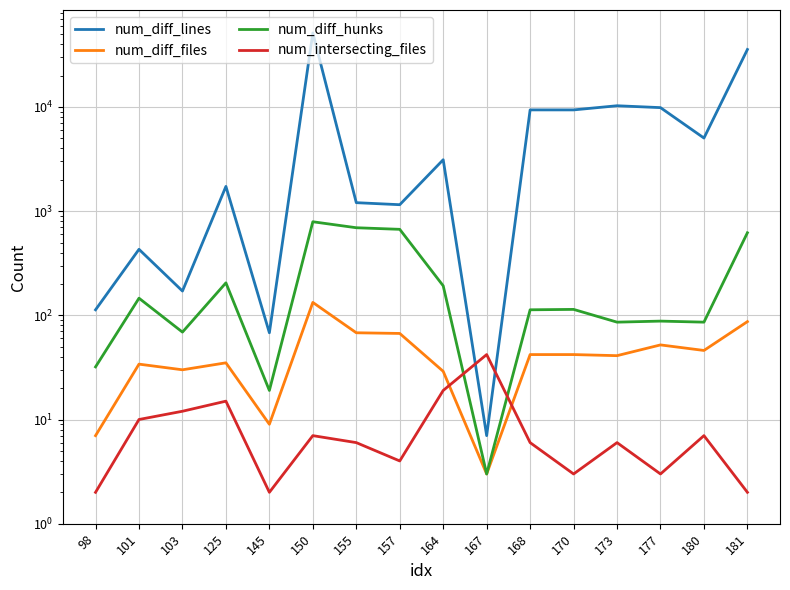

Where does the num_diff_lines series first go above 3116?

150